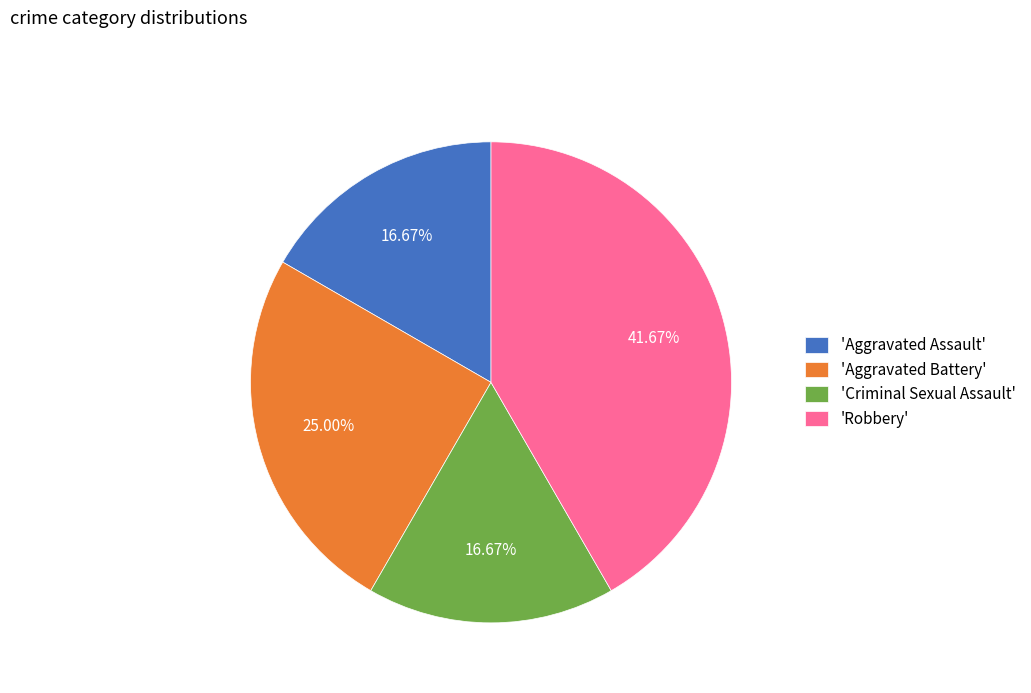

Do 'Aggravated Assault' and 'Aggravated Battery' together represent more than half of the pie?

No